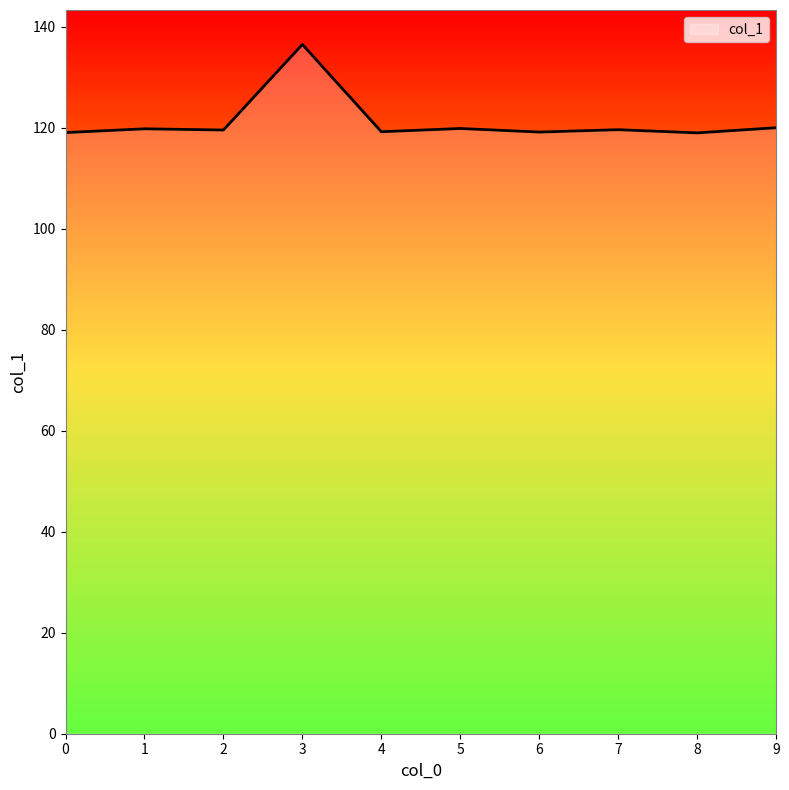

What is the minimum value shown in the chart?

119.0